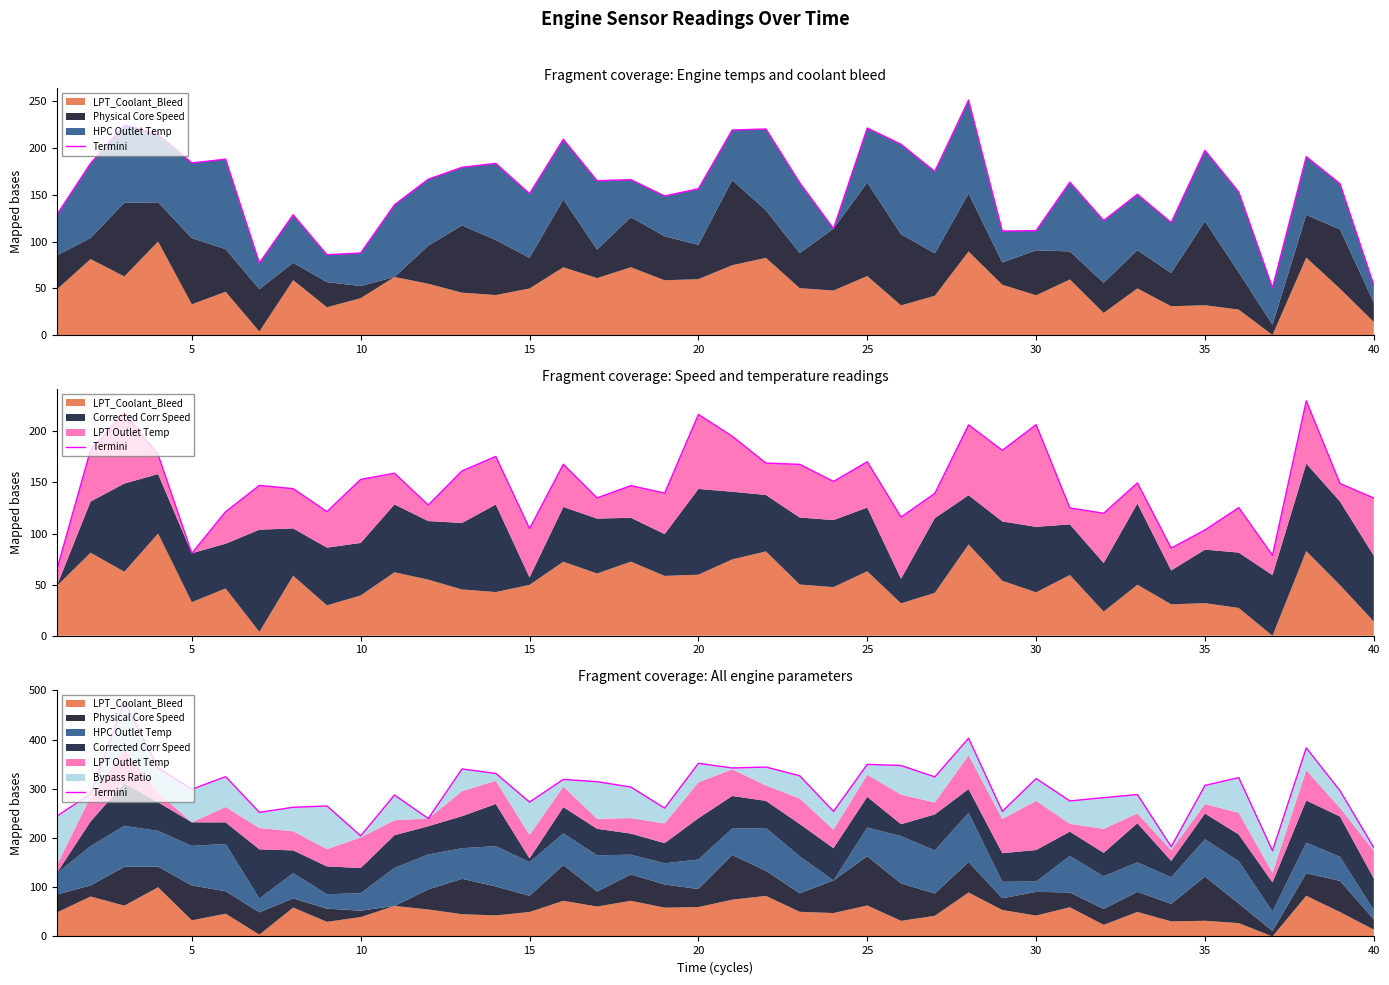

What is the minimum value shown in the chart?

174.4